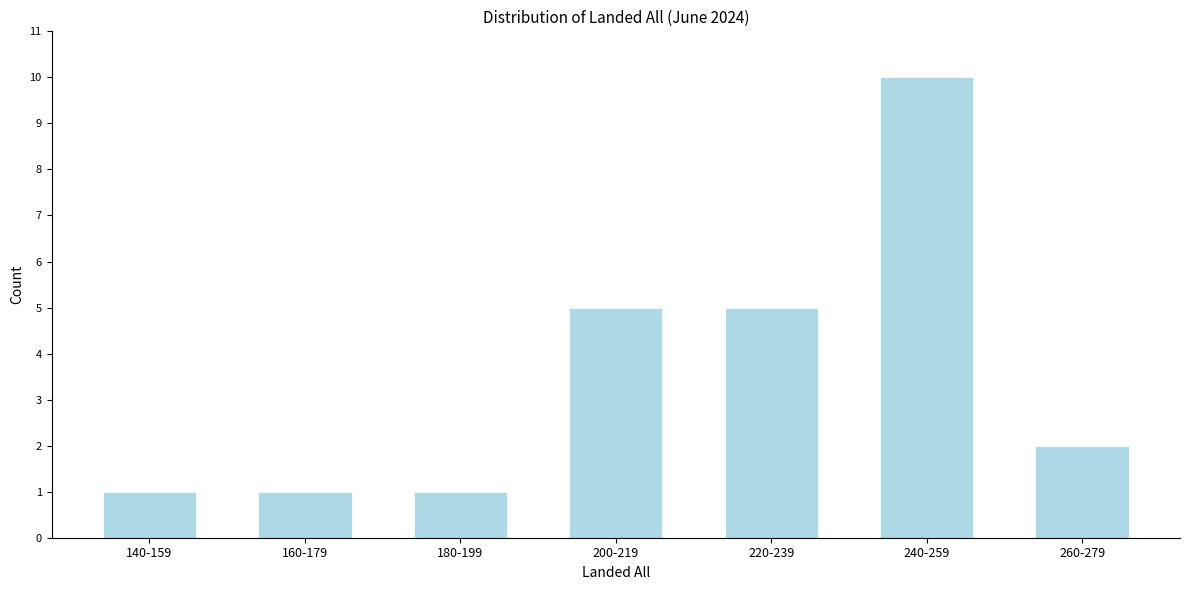

Reading left to right, what are all the values shown in this chart?

1	1	1	5	5	10	2